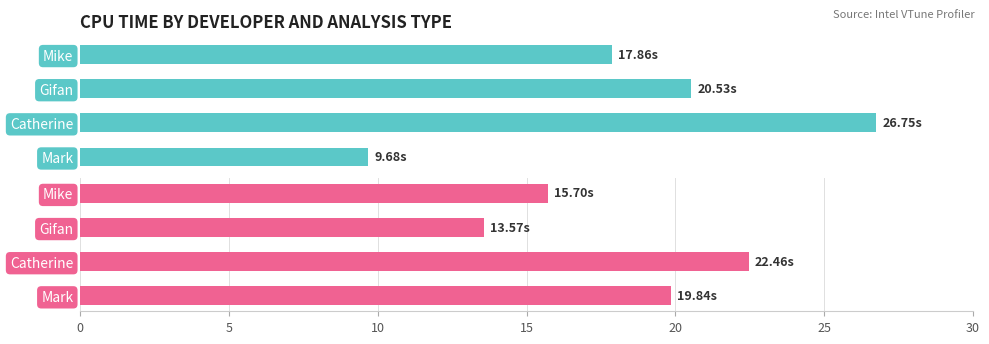

Rank the series by their maximum value, from lowest to highest.

CPU Time: MEMORY, CPU Time: HOTSPOTS